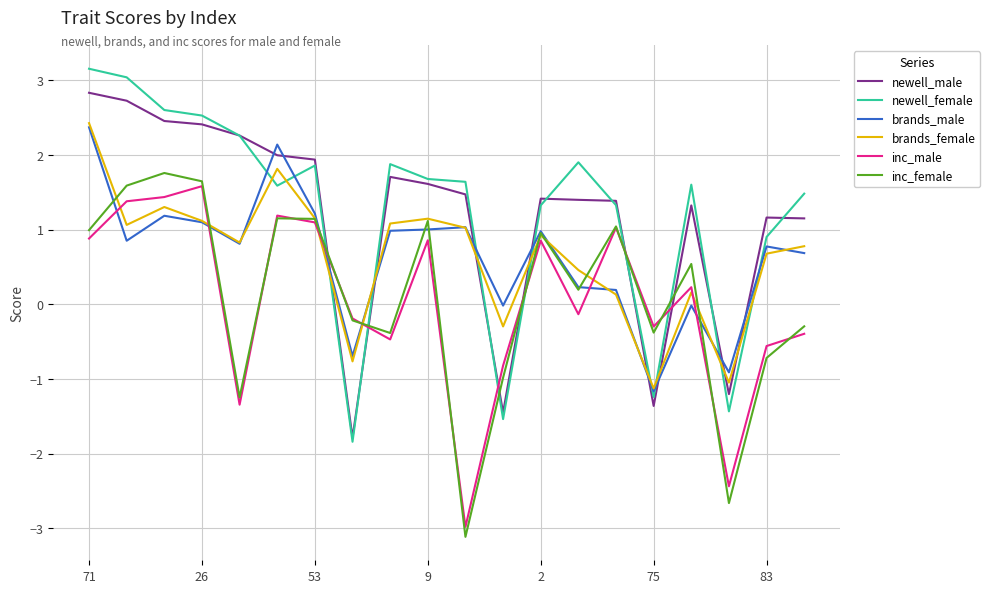

True or false: brands_female and newell_male intersect in this chart.

True